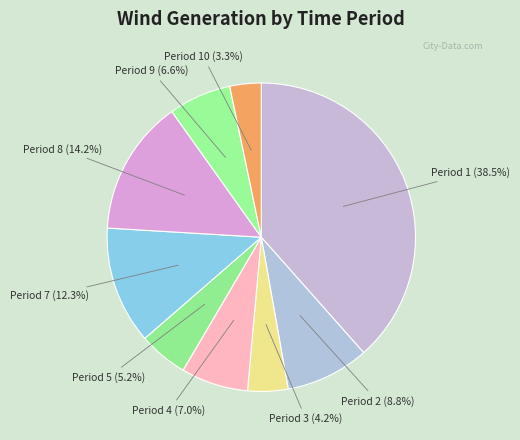

How many segments does this pie chart have?

9